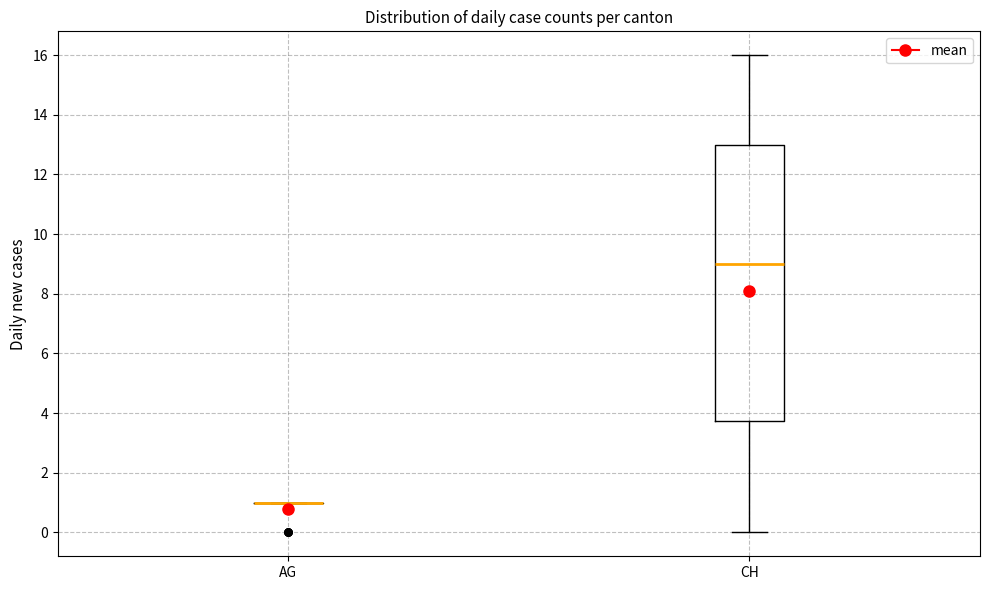

Comparing the boxes themselves (not the whiskers), which one is the tallest?

CH